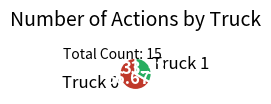

The Truck 0 slice represents 59% of the pie. True or false?

False